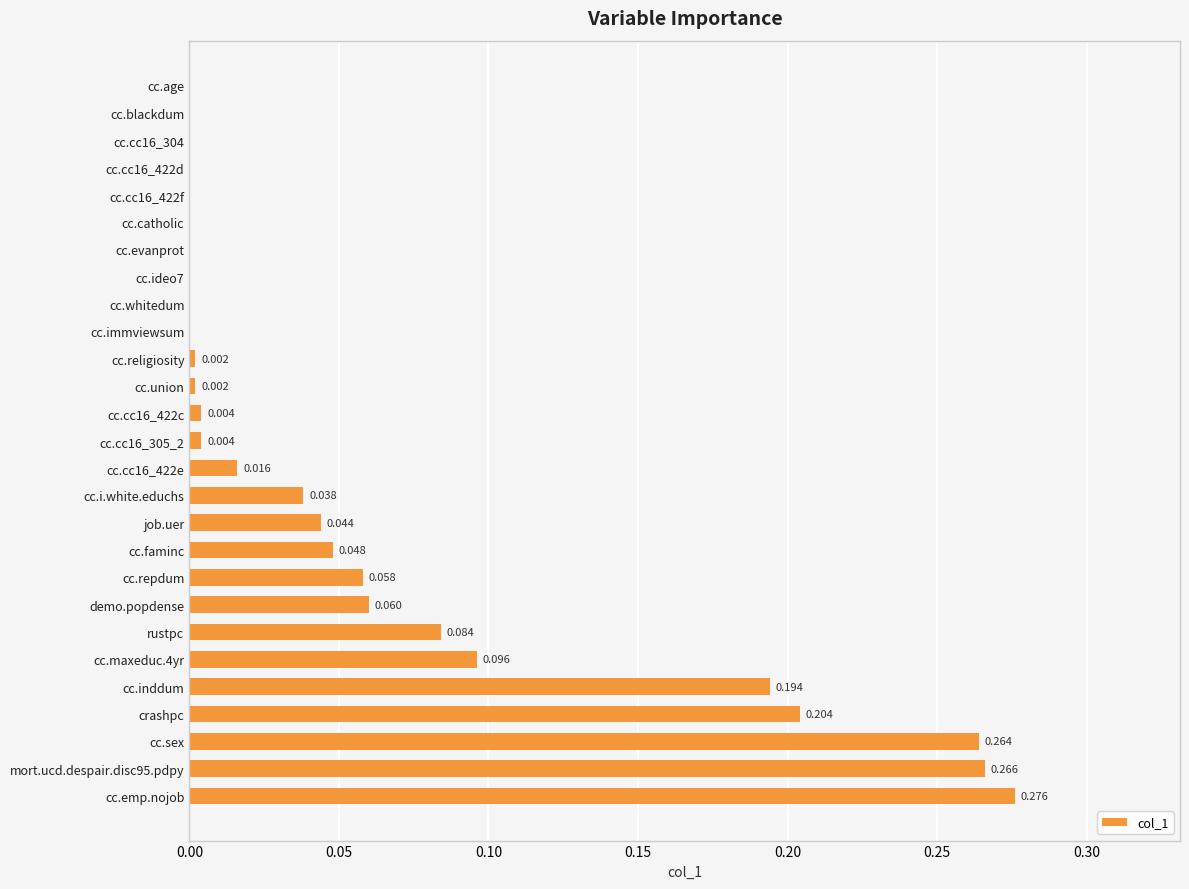

At which category does the chart reach its peak across all series?

cc.emp.nojob